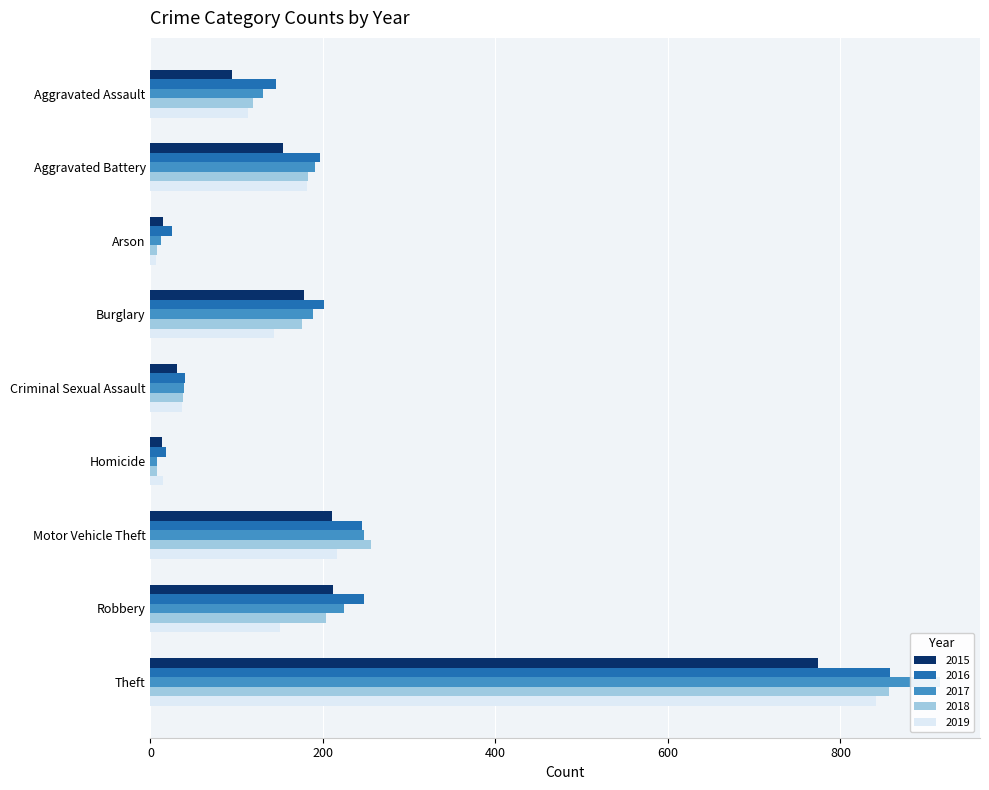

What is the sum of all 2015 values?

1683